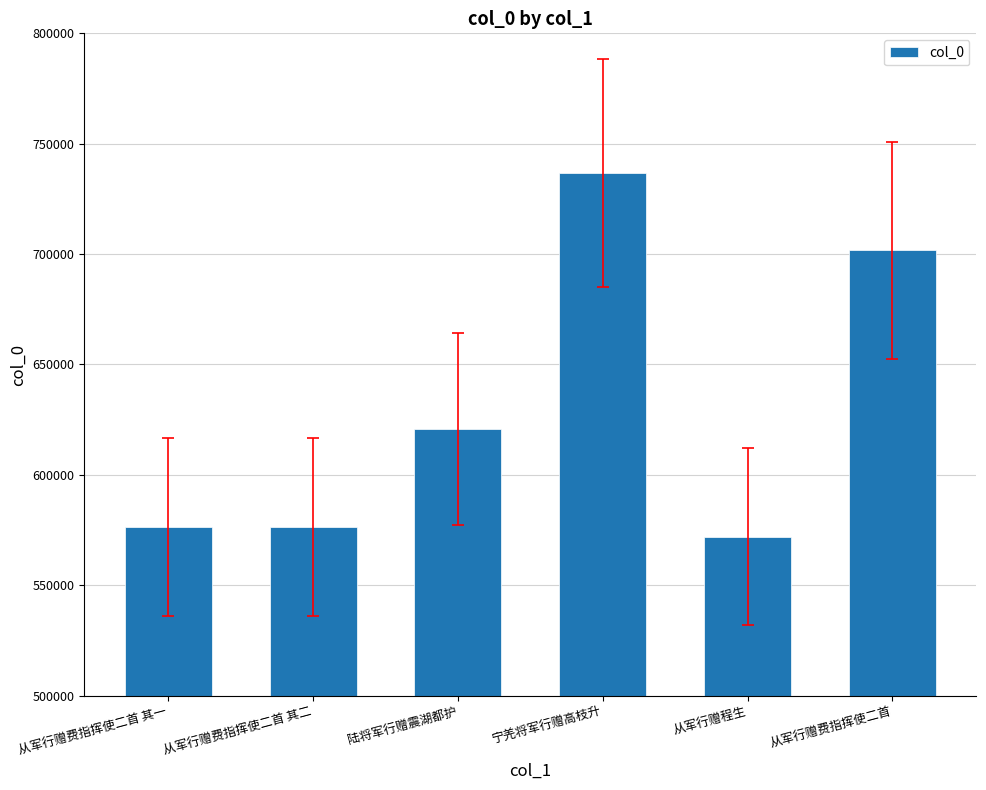

Which category has the lowest value across all series?

从军行赠程生